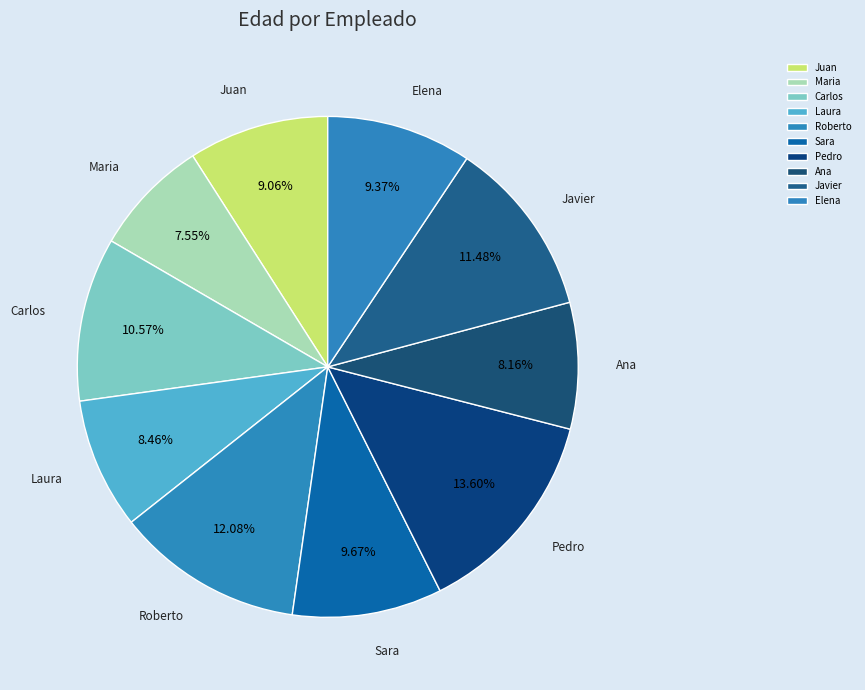

Which category has the biggest portion of the pie?

Pedro